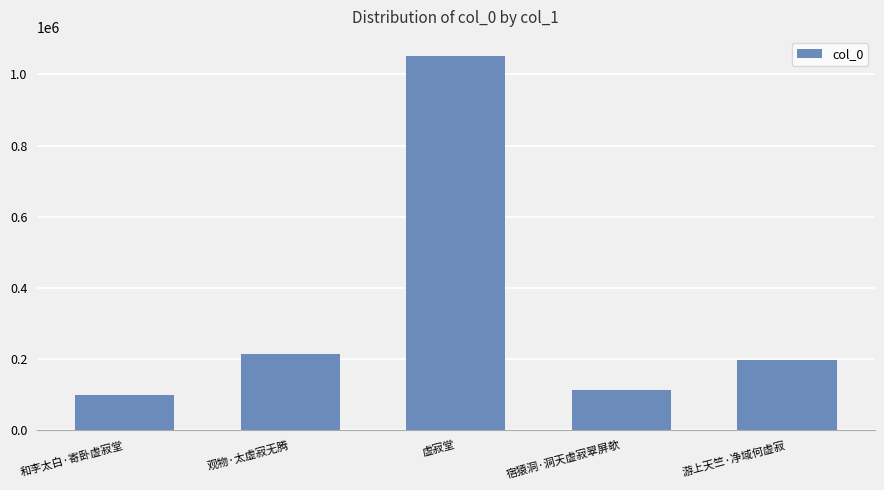

Rank the categories by value from lowest to highest.

和李太白·寄卧虚寂堂, 宿猿洞·洞天虚寂翠屏欹, 游上天竺·净域何虚寂, 观物·太虚寂无腾, 虚寂堂